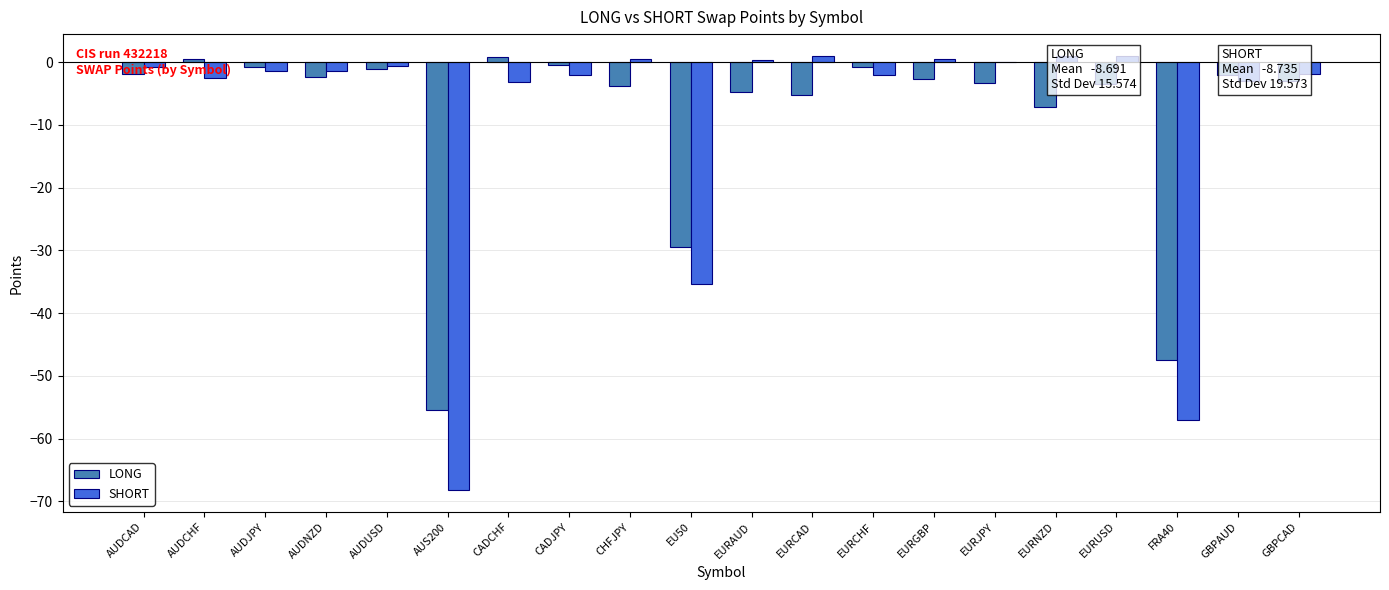

What position from the left is CHFJPY?

9